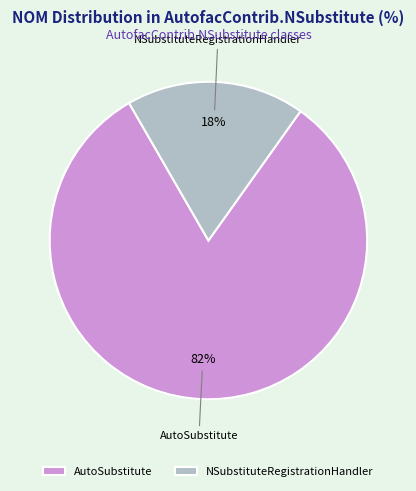

Count the number of slices in the pie.

2